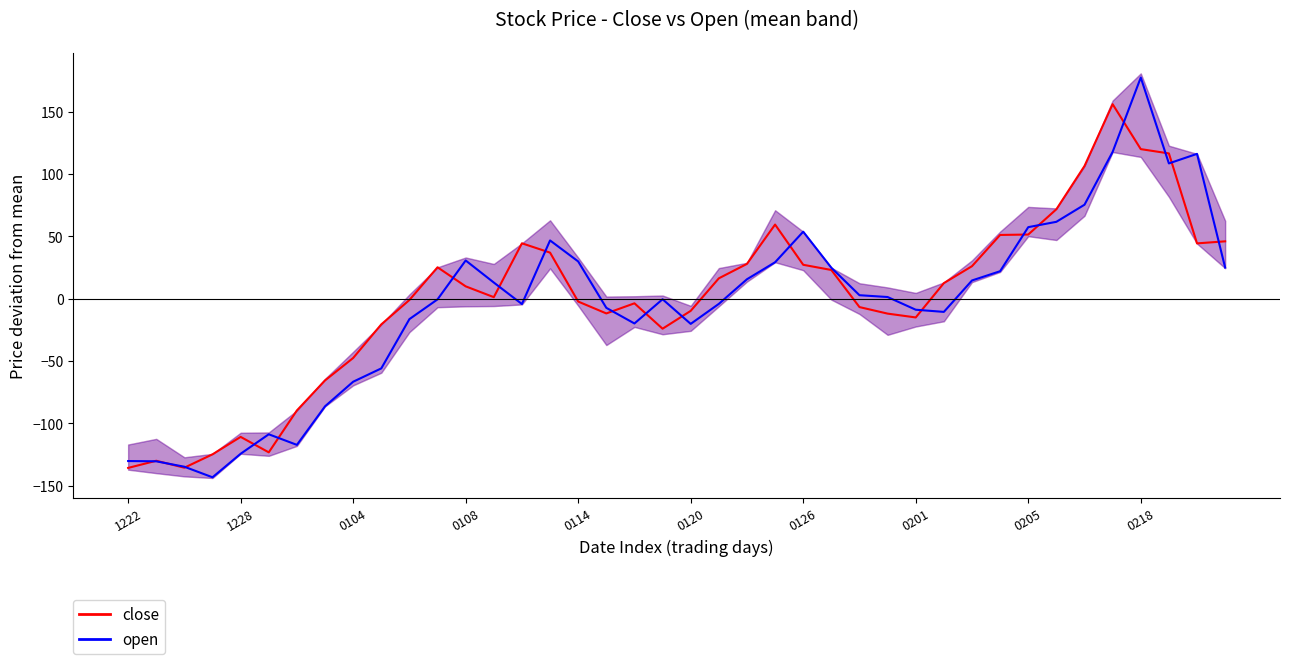

Which series has the largest range (max minus min)?

open